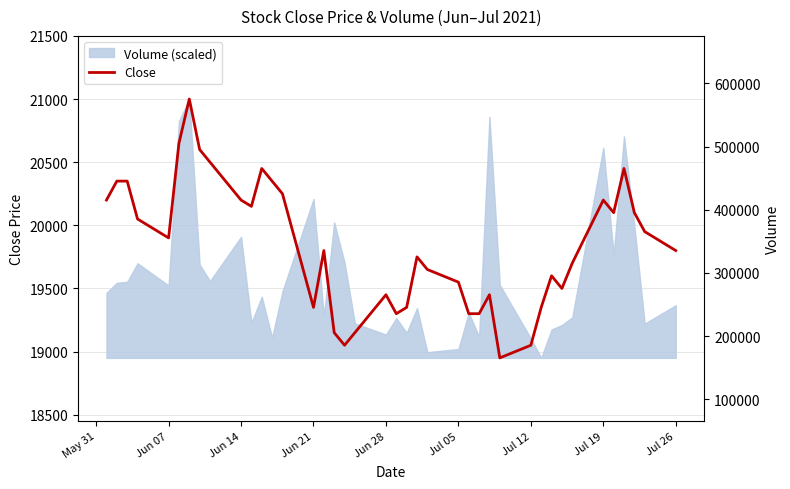

What is the minimum value for Close?

18950